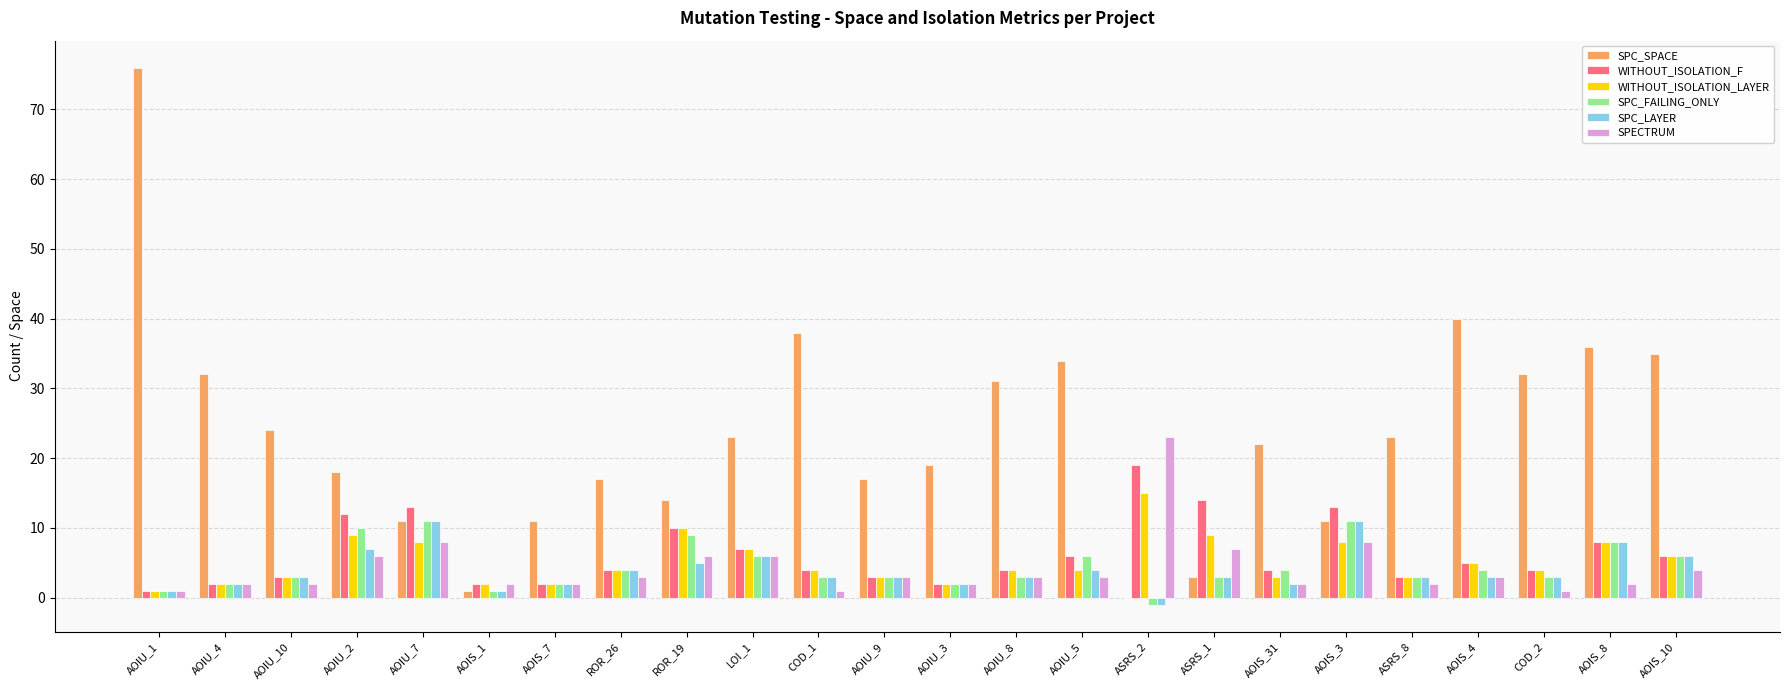

Reading left to right, extract all data points from this chart.

SPC_SPACE: AOIU_1=76	AOIU_4=32	AOIU_10=24	AOIU_2=18	AOIU_7=11	AOIS_1=1	AOIS_7=11	ROR_26=17	ROR_19=14	LOI_1=23	COD_1=38	AOIU_9=17	AOIU_3=19	AOIU_8=31	AOIU_5=34	ASRS_2=0	ASRS_1=3	AOIS_31=22	AOIS_3=11	ASRS_8=23	AOIS_4=40	COD_2=32	AOIS_8=36	AOIS_10=35
WITHOUT_ISOLATION_F: AOIU_1=1	AOIU_4=2	AOIU_10=3	AOIU_2=12	AOIU_7=13	AOIS_1=2	AOIS_7=2	ROR_26=4	ROR_19=10	LOI_1=7	COD_1=4	AOIU_9=3	AOIU_3=2	AOIU_8=4	AOIU_5=6	ASRS_2=19	ASRS_1=14	AOIS_31=4	AOIS_3=13	ASRS_8=3	AOIS_4=5	COD_2=4	AOIS_8=8	AOIS_10=6
WITHOUT_ISOLATION_LAYER: AOIU_1=1	AOIU_4=2	AOIU_10=3	AOIU_2=9	AOIU_7=8	AOIS_1=2	AOIS_7=2	ROR_26=4	ROR_19=10	LOI_1=7	COD_1=4	AOIU_9=3	AOIU_3=2	AOIU_8=4	AOIU_5=4	ASRS_2=15	ASRS_1=9	AOIS_31=3	AOIS_3=8	ASRS_8=3	AOIS_4=5	COD_2=4	AOIS_8=8	AOIS_10=6
SPC_FAILING_ONLY: AOIU_1=1	AOIU_4=2	AOIU_10=3	AOIU_2=10	AOIU_7=11	AOIS_1=1	AOIS_7=2	ROR_26=4	ROR_19=9	LOI_1=6	COD_1=3	AOIU_9=3	AOIU_3=2	AOIU_8=3	AOIU_5=6	ASRS_2=-1	ASRS_1=3	AOIS_31=4	AOIS_3=11	ASRS_8=3	AOIS_4=4	COD_2=3	AOIS_8=8	AOIS_10=6
SPC_LAYER: AOIU_1=1	AOIU_4=2	AOIU_10=3	AOIU_2=7	AOIU_7=11	AOIS_1=1	AOIS_7=2	ROR_26=4	ROR_19=5	LOI_1=6	COD_1=3	AOIU_9=3	AOIU_3=2	AOIU_8=3	AOIU_5=4	ASRS_2=-1	ASRS_1=3	AOIS_31=2	AOIS_3=11	ASRS_8=3	AOIS_4=3	COD_2=3	AOIS_8=8	AOIS_10=6
SPECTRUM: AOIU_1=1	AOIU_4=2	AOIU_10=2	AOIU_2=6	AOIU_7=8	AOIS_1=2	AOIS_7=2	ROR_26=3	ROR_19=6	LOI_1=6	COD_1=1	AOIU_9=3	AOIU_3=2	AOIU_8=3	AOIU_5=3	ASRS_2=23	ASRS_1=7	AOIS_31=2	AOIS_3=8	ASRS_8=2	AOIS_4=3	COD_2=1	AOIS_8=2	AOIS_10=4